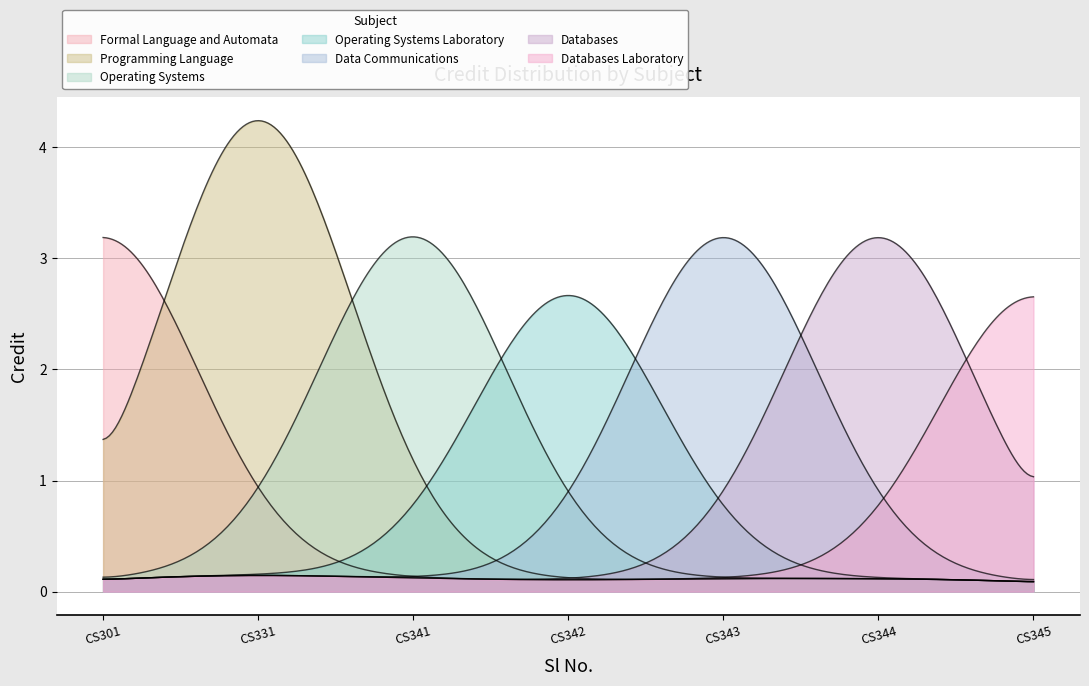

Which has a higher value, CS343 or CS345?

CS343